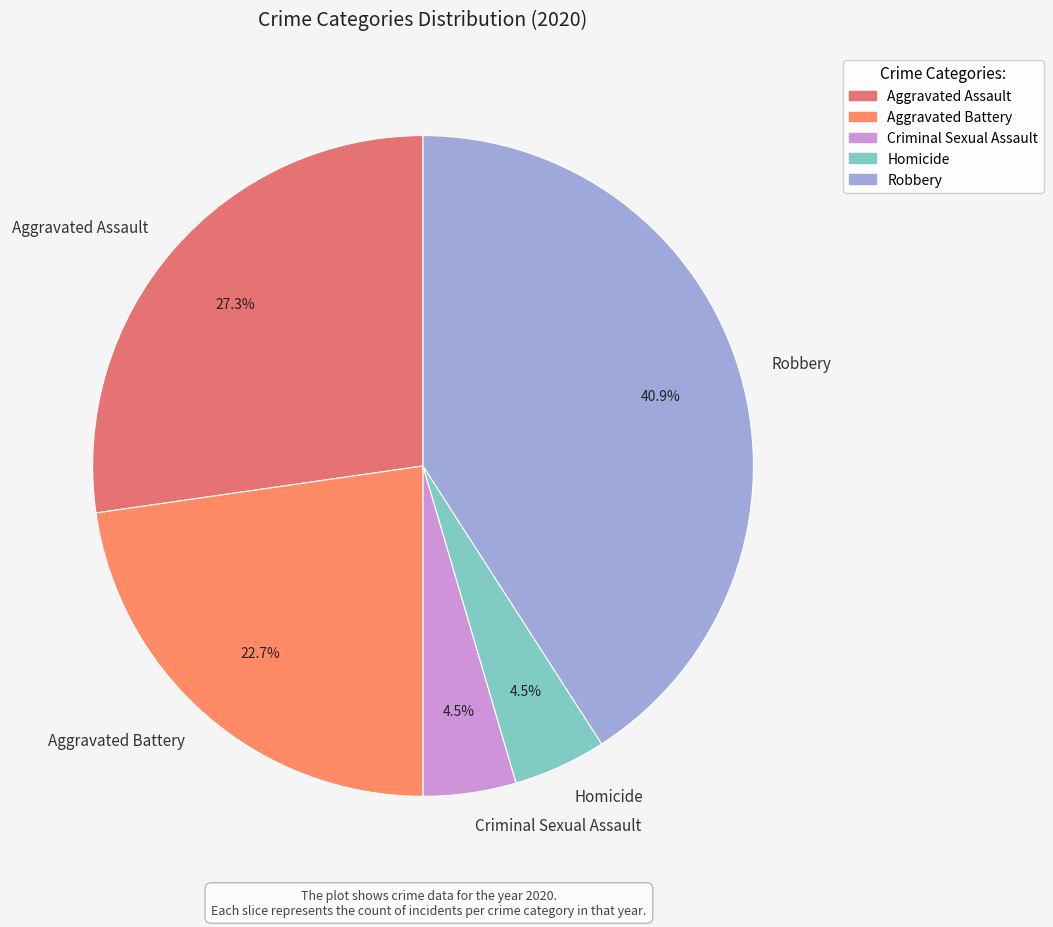

Does any single category account for the majority?

No